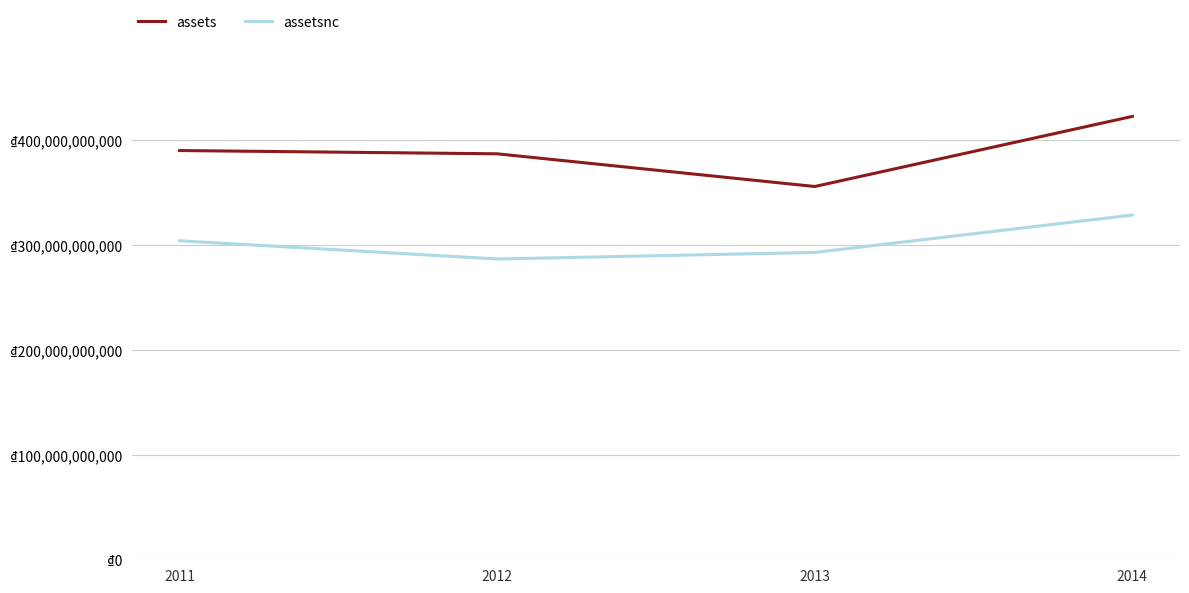

Reading left to right, extract all data points from this chart.

assets: 390348000000	387230000000	355996000000	422953000000
assetsnc: 304170000000	286783000000	293020000000	328757000000